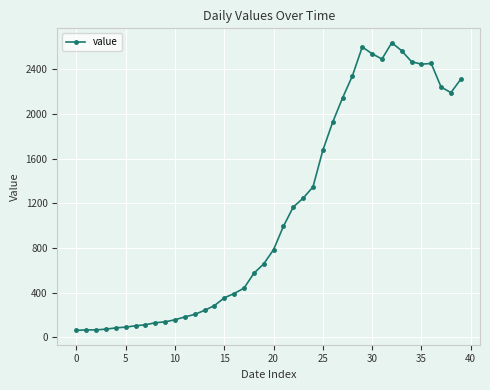

What is the greatest value displayed?

2638